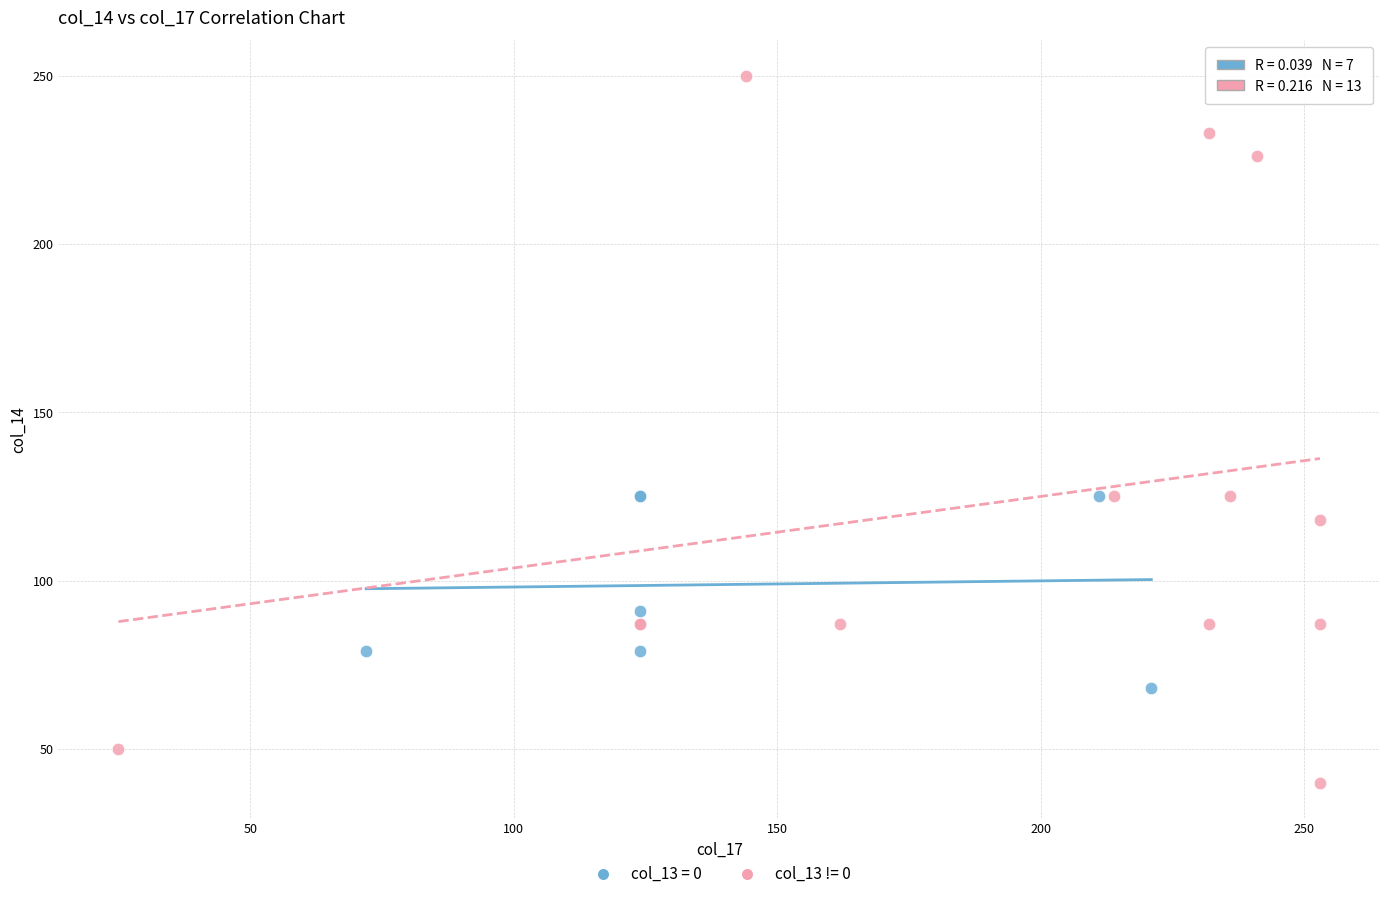

Which series reaches the maximum Y coordinate?

col_13 != 0